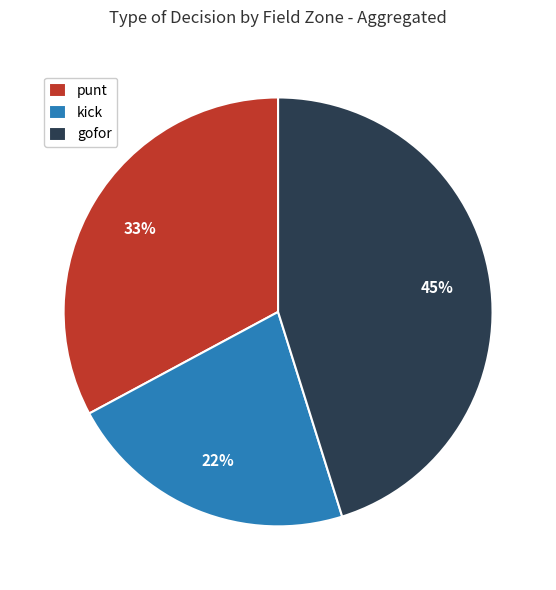

Is the sum of gofor and punt greater than half?

Yes